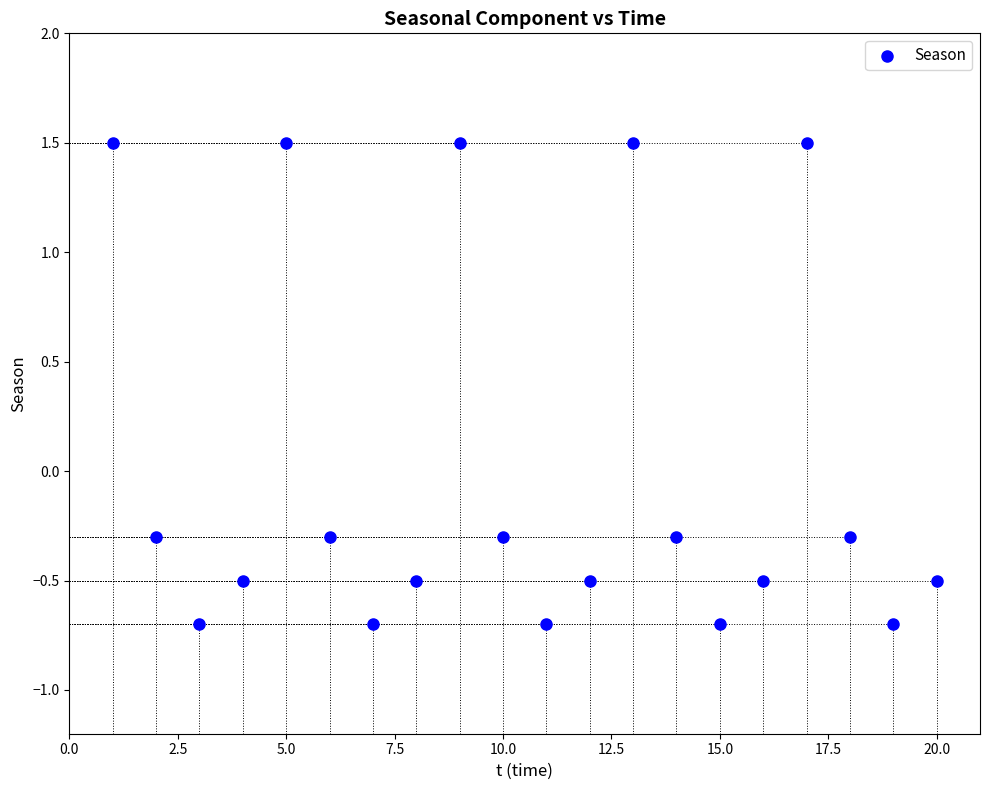

What is the range of X values (max minus min)?

19.0